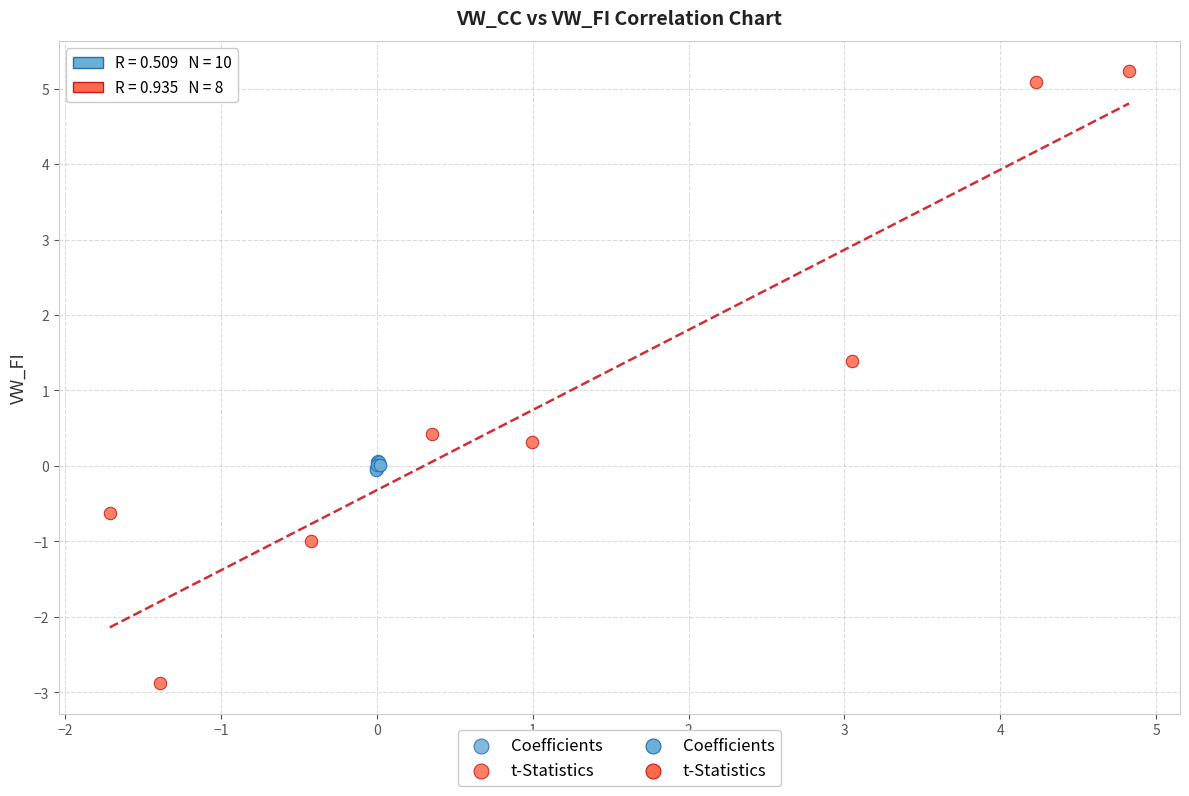

Which series reaches the maximum Y coordinate?

t-Statistics